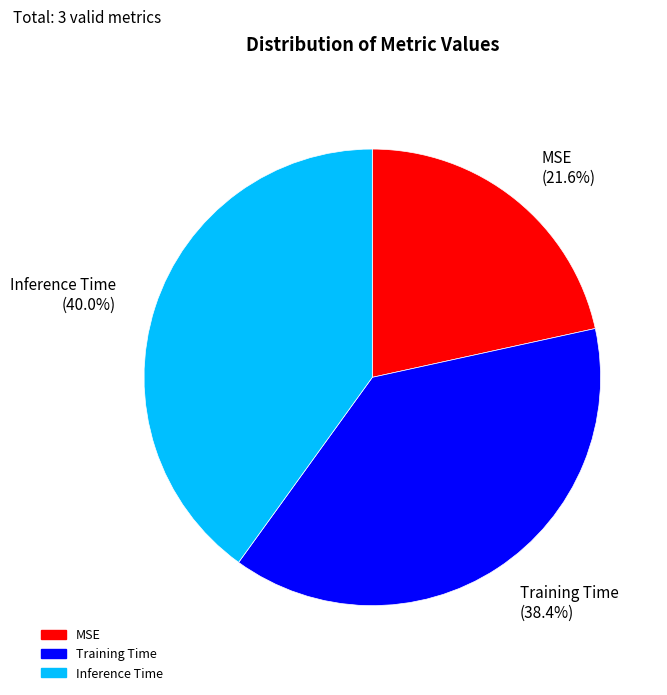

To the nearest percent, what percentage of the pie is Inference Time?

40%